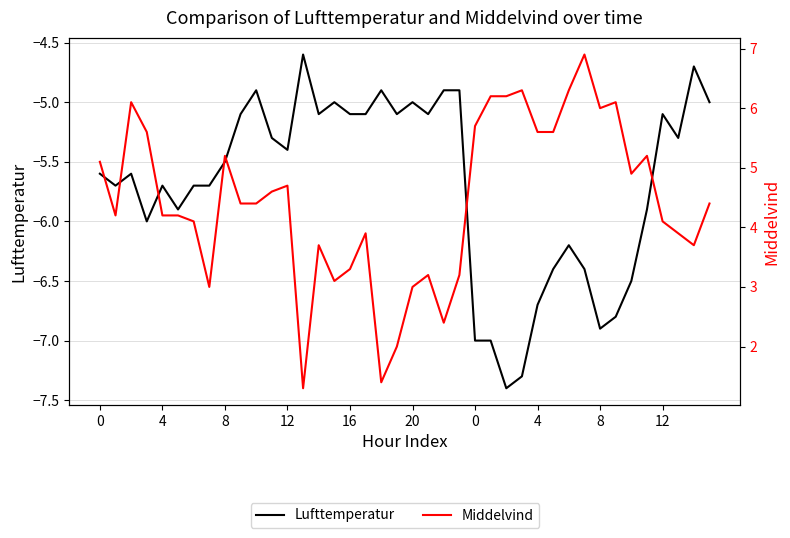

At which label is Lufttemperatur closest to -6?

12